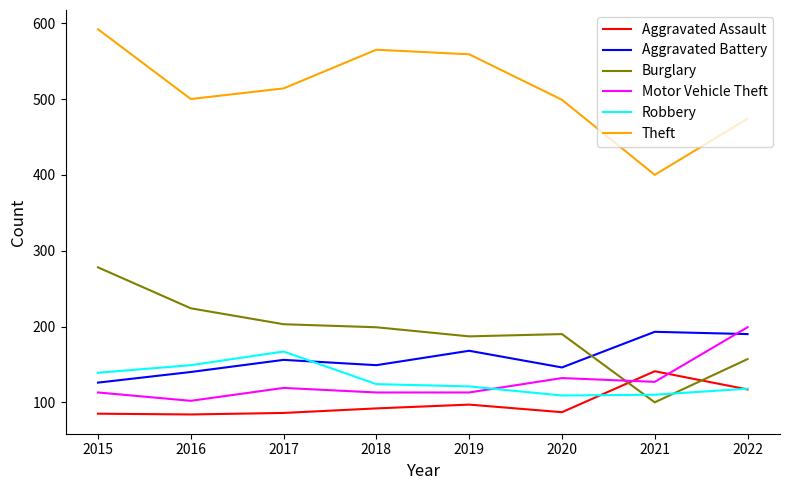

True or false: Aggravated Assault has a value of 141 at 2021.

True